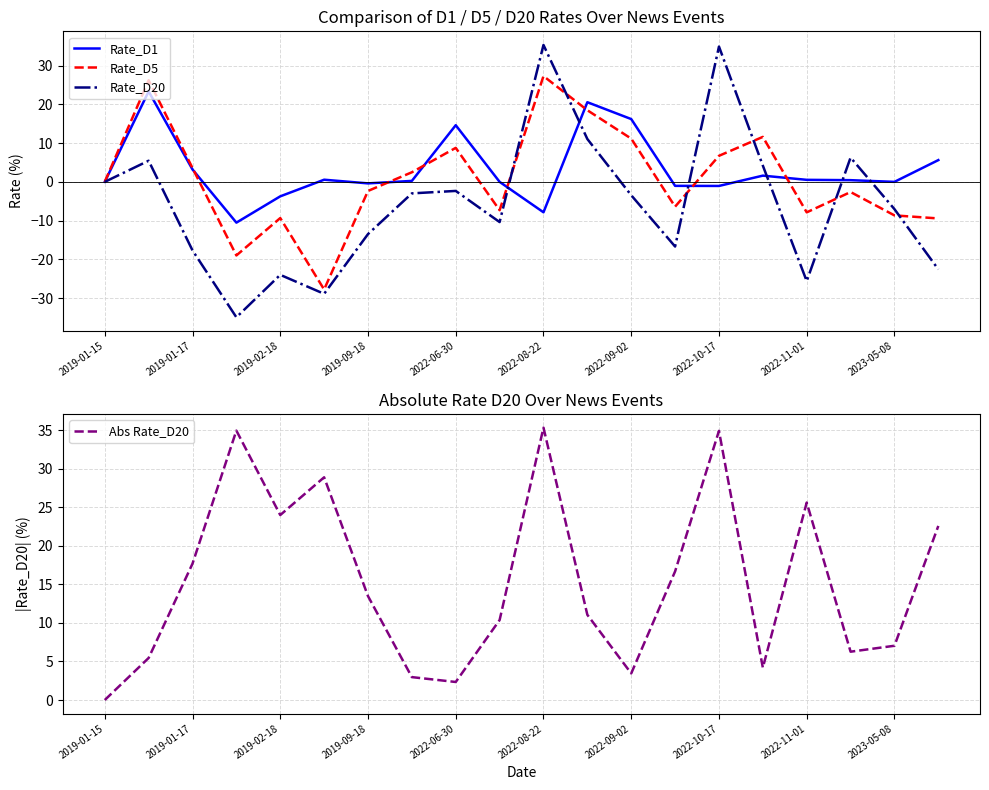

In Rate_D5, how many points are higher than both neighbors (excluding endpoints)?

6